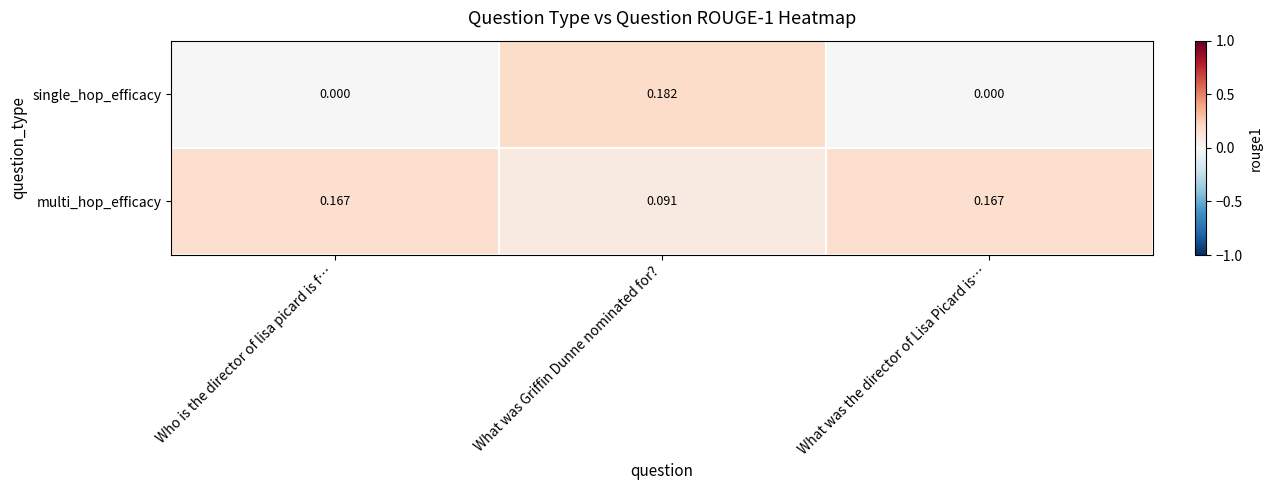

Where is multi_hop_efficacy nearest to the value 0?

What was Griffin Dunne nominated for?